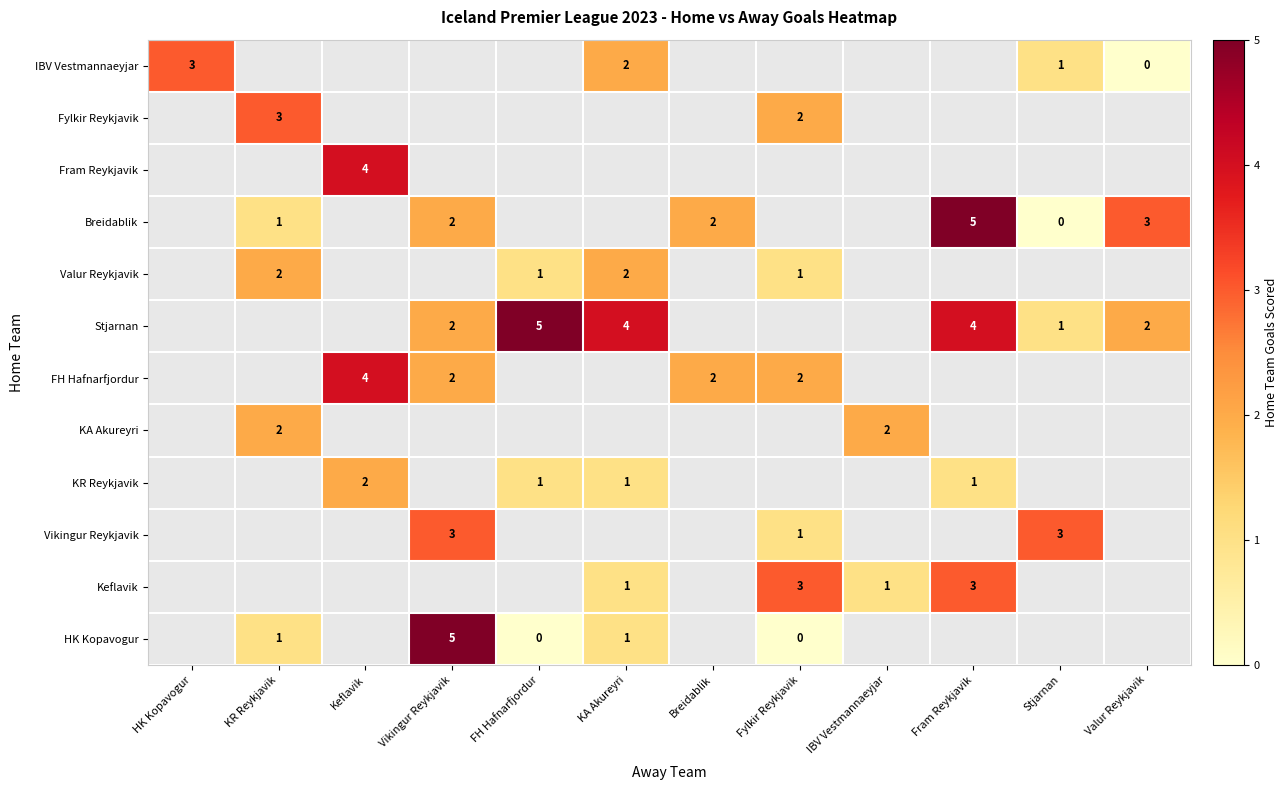

True or false: FH Hafnarfjordur has a value of 4 at Breidablik.

False